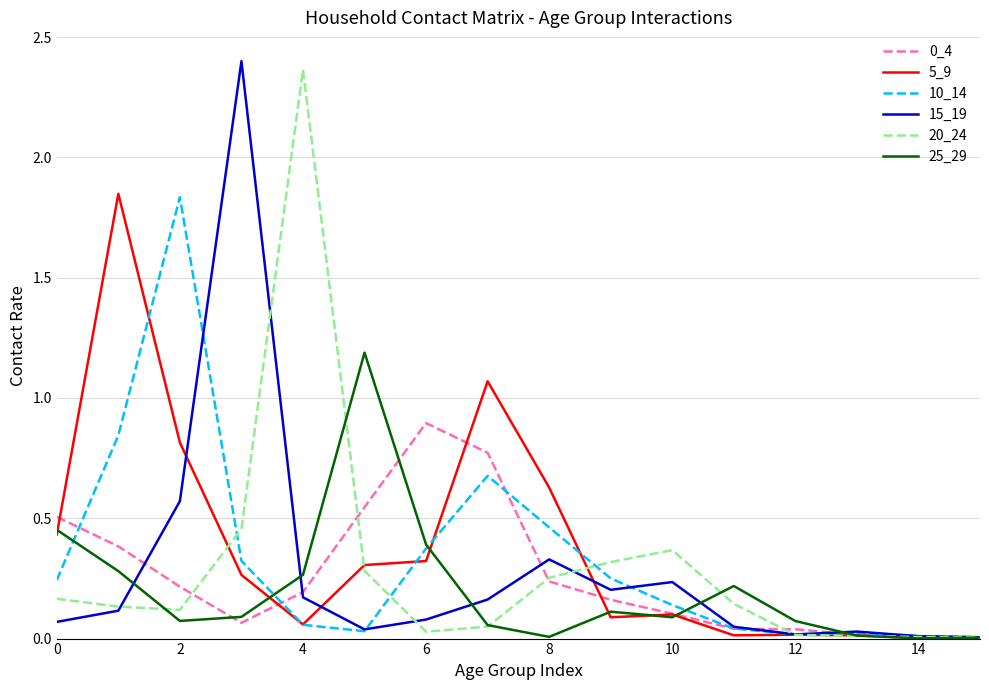

What is the maximum value for 25_29?

1.2